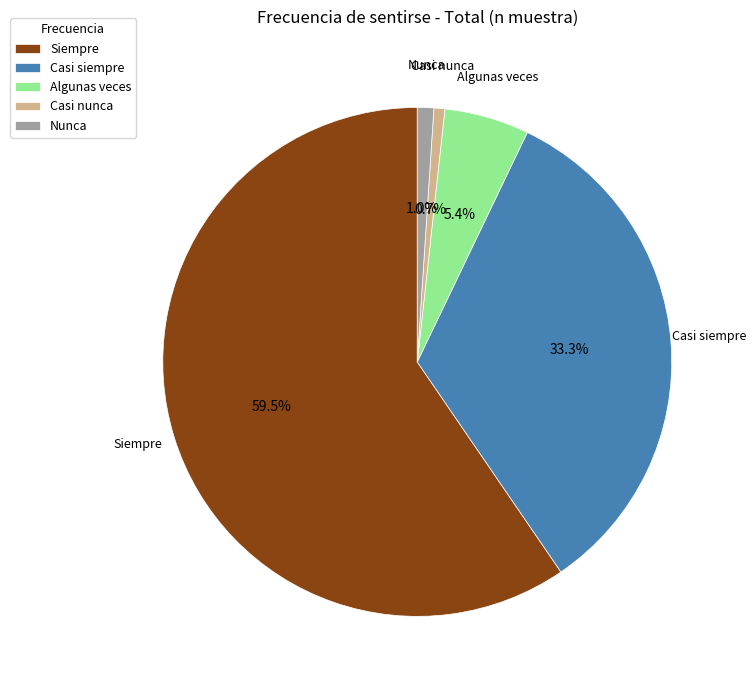

Which category has the biggest portion of the pie?

Siempre